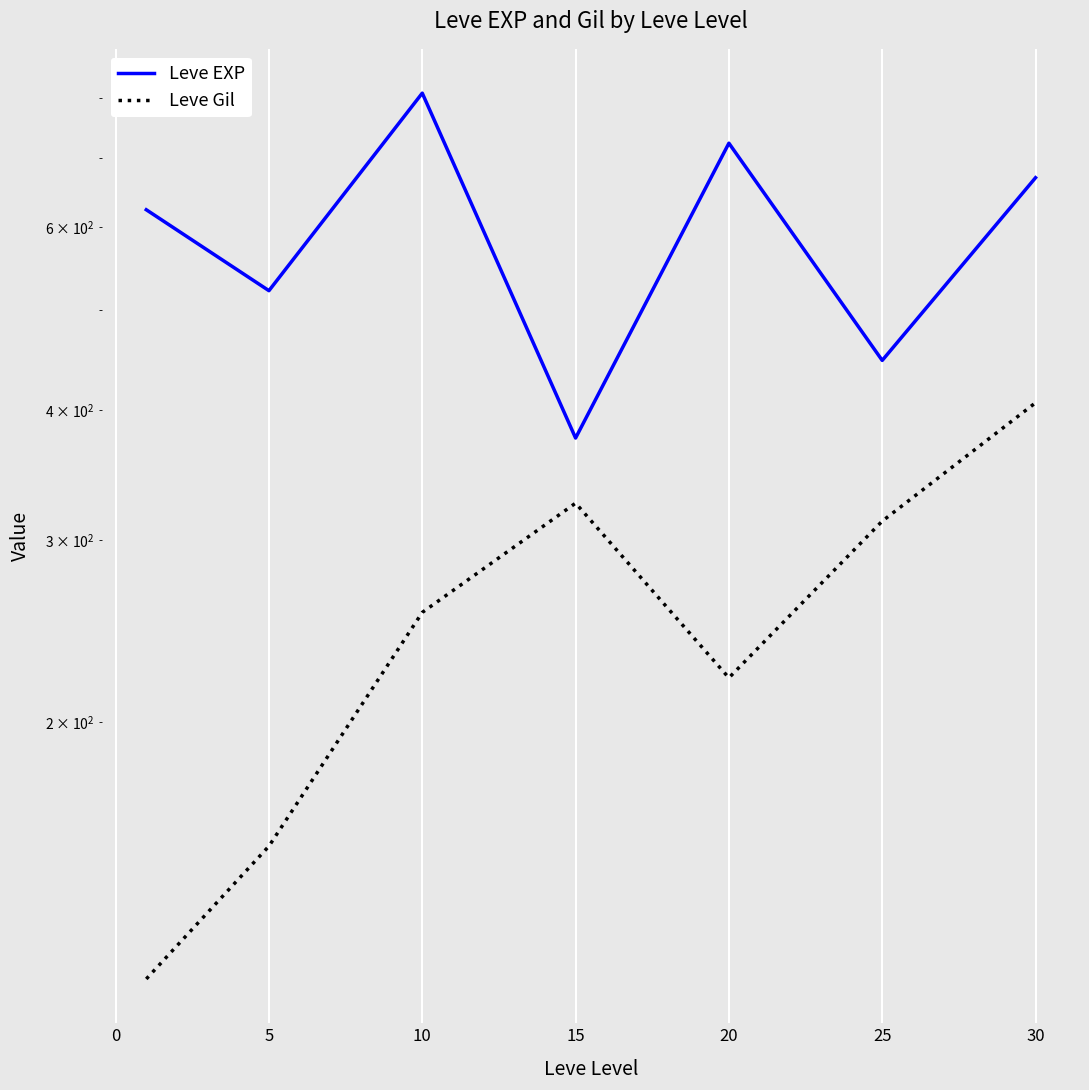

What is the sum of all Leve EXP values?

4169.8